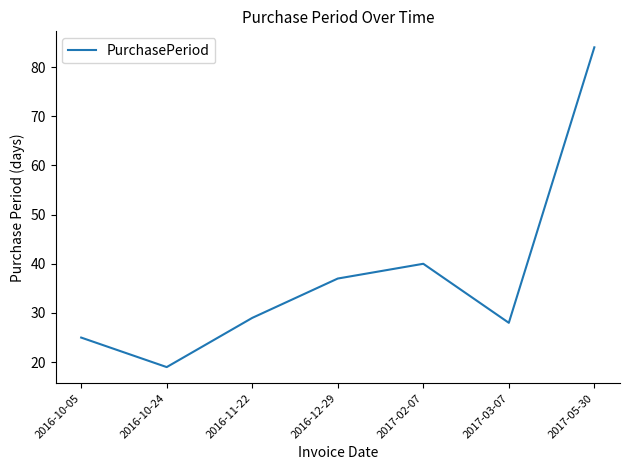

List the labels in order of value, largest first.

2017-05-30, 2017-02-07, 2016-12-29, 2016-11-22, 2017-03-07, 2016-10-05, 2016-10-24